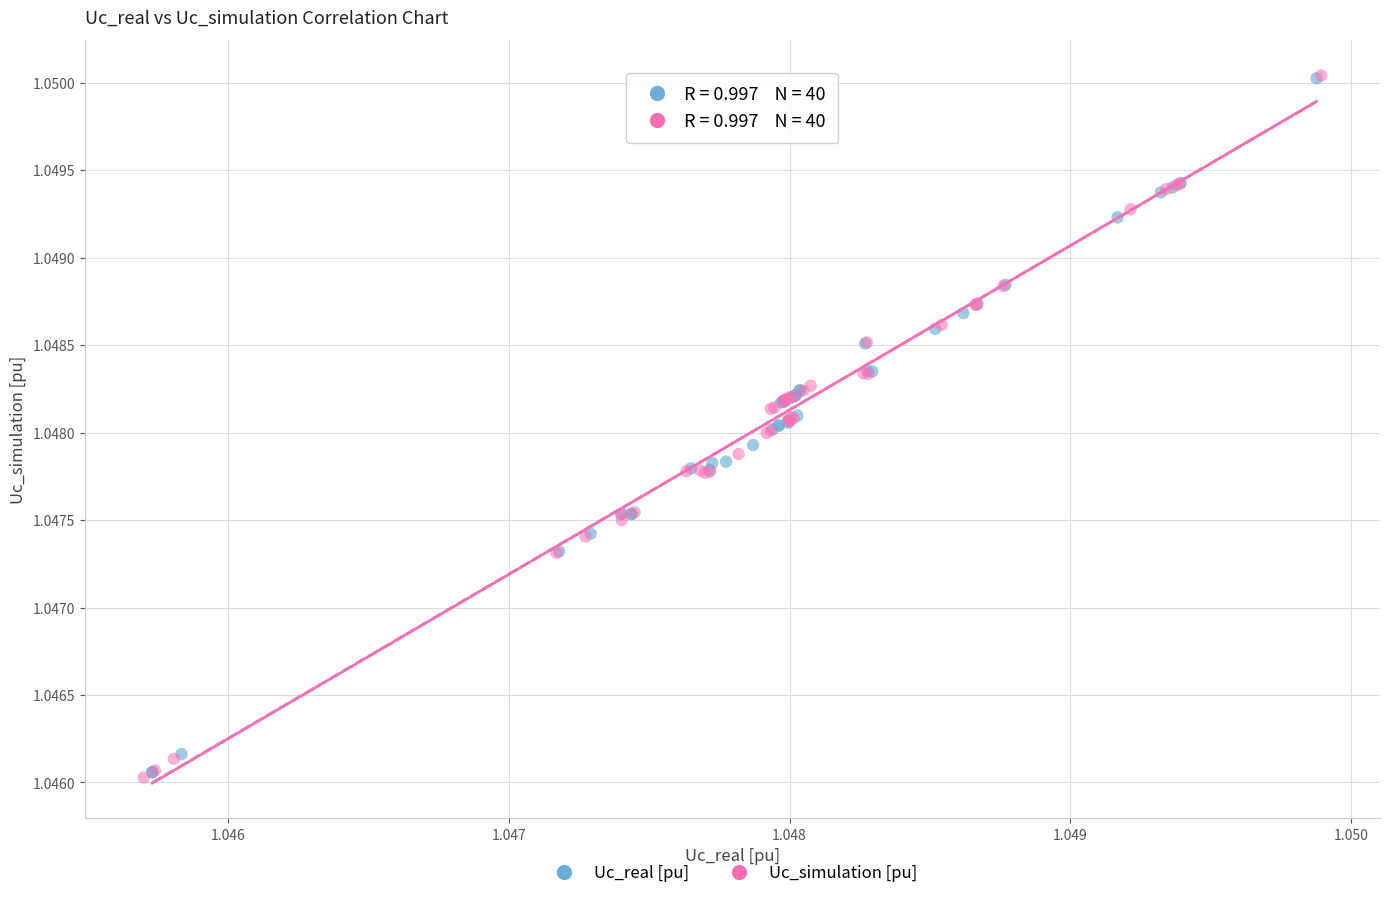

Which series has the largest Y range (max minus min)?

Uc_simulation [pu]